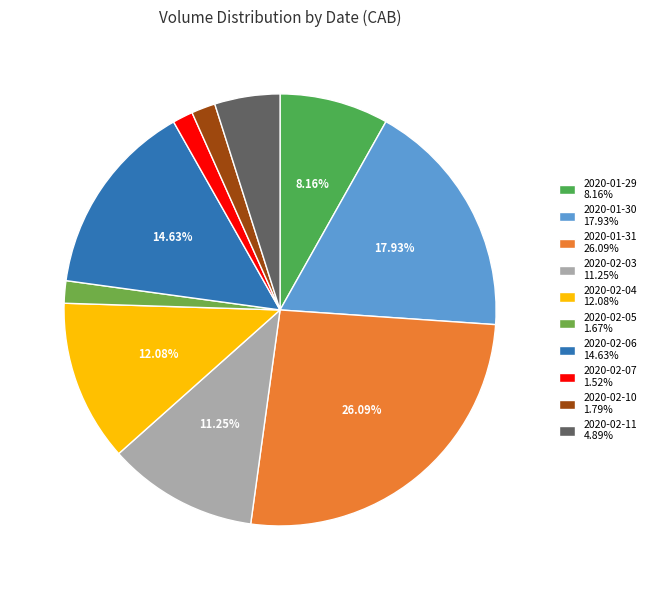

What is the largest slice in the pie chart?

2020-01-31